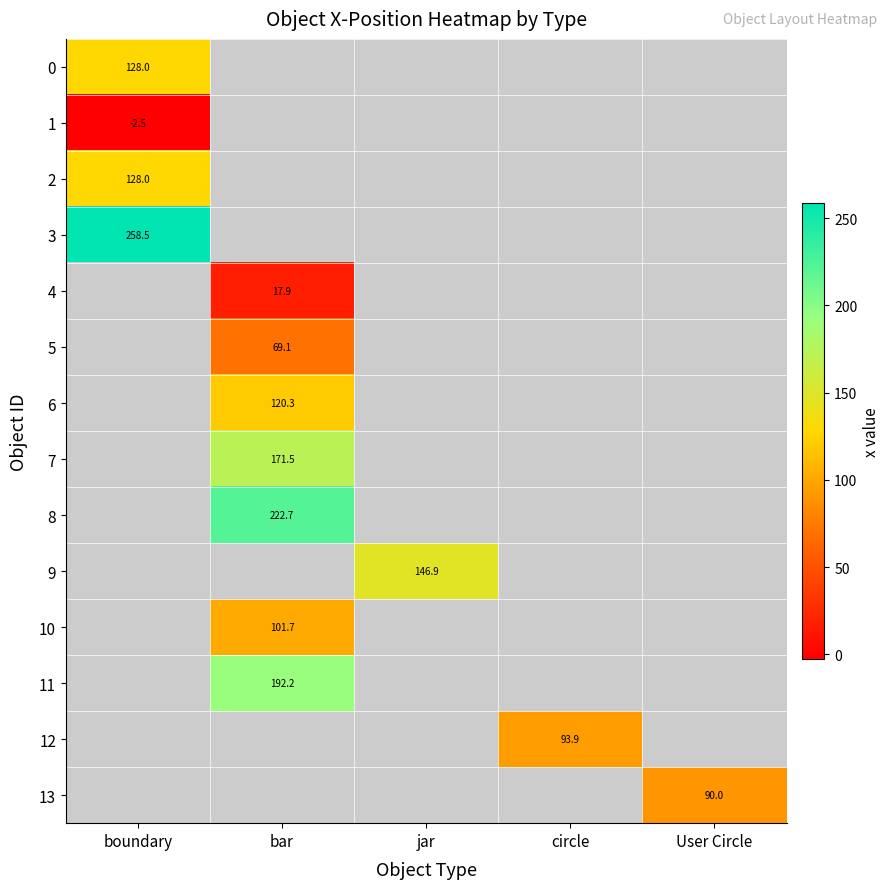

Is the value of 3 at boundary greater than the value of 8 at bar?

Yes